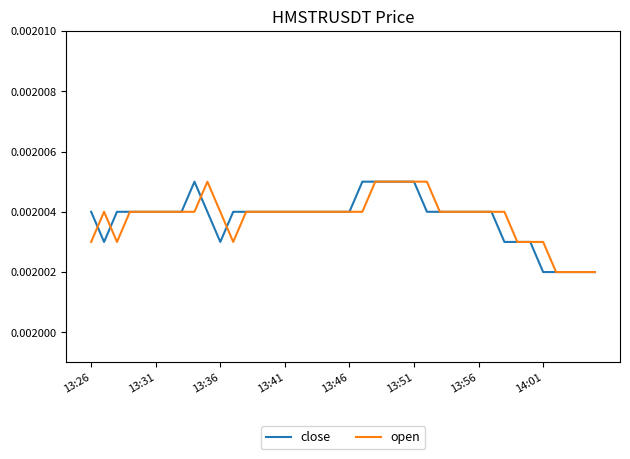

What are all the series names shown in the legend?

close, open